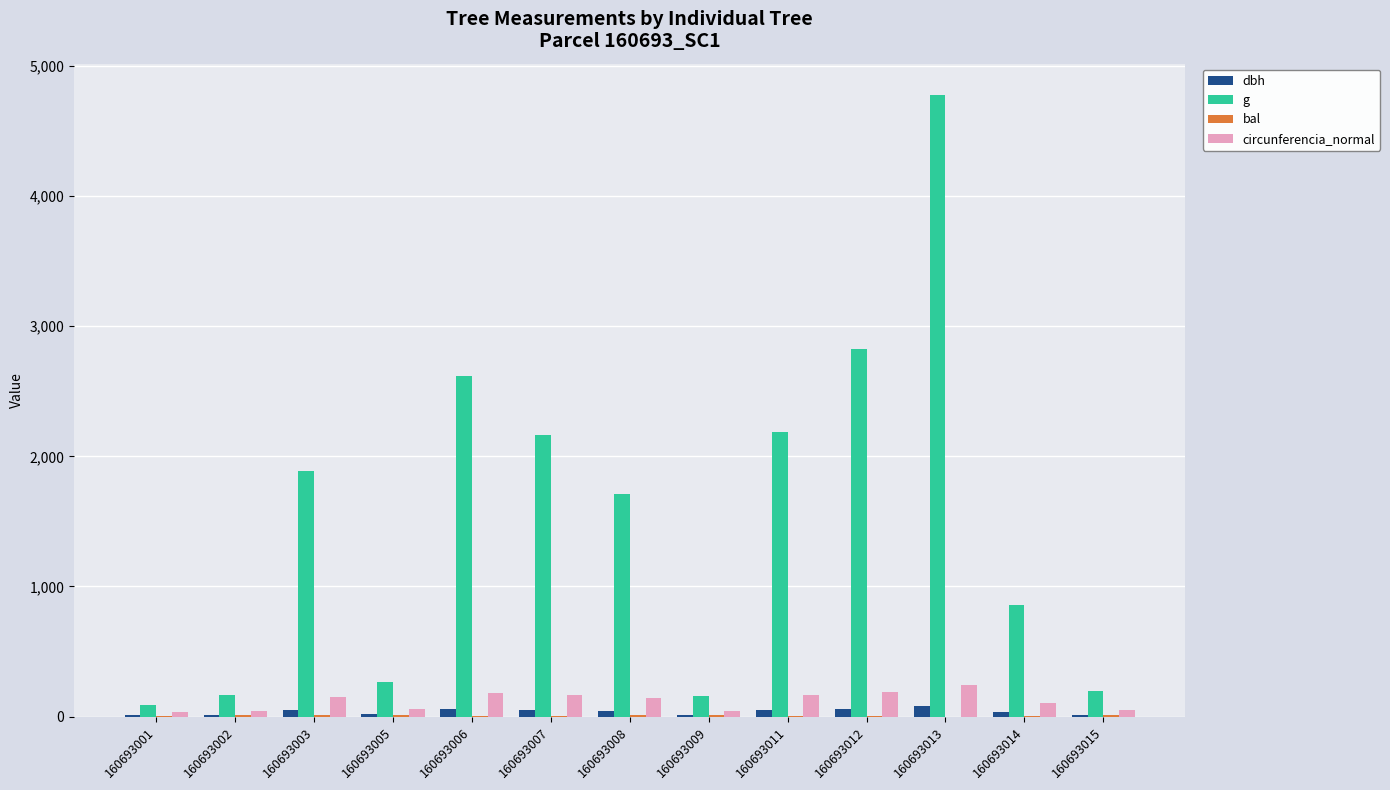

At which label does circunferencia_normal first exceed 146?

160693003